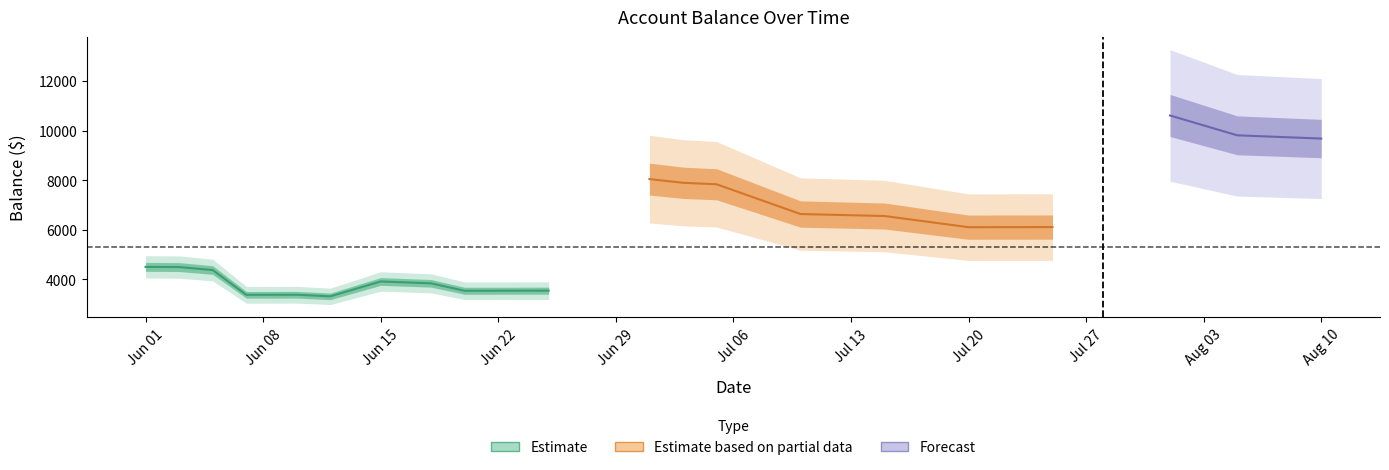

What is the sum of all values?

117497.8